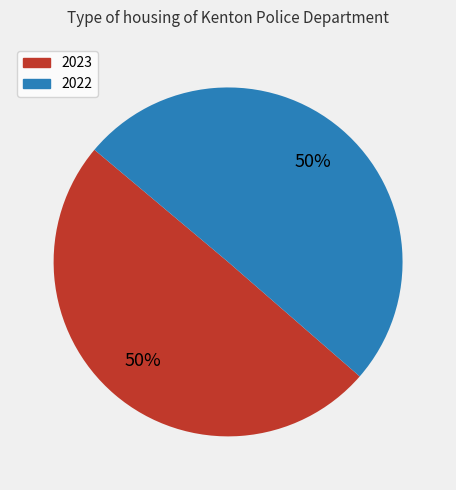

Approximately how many times larger is the value at 2023 compared to 2022?

1.0